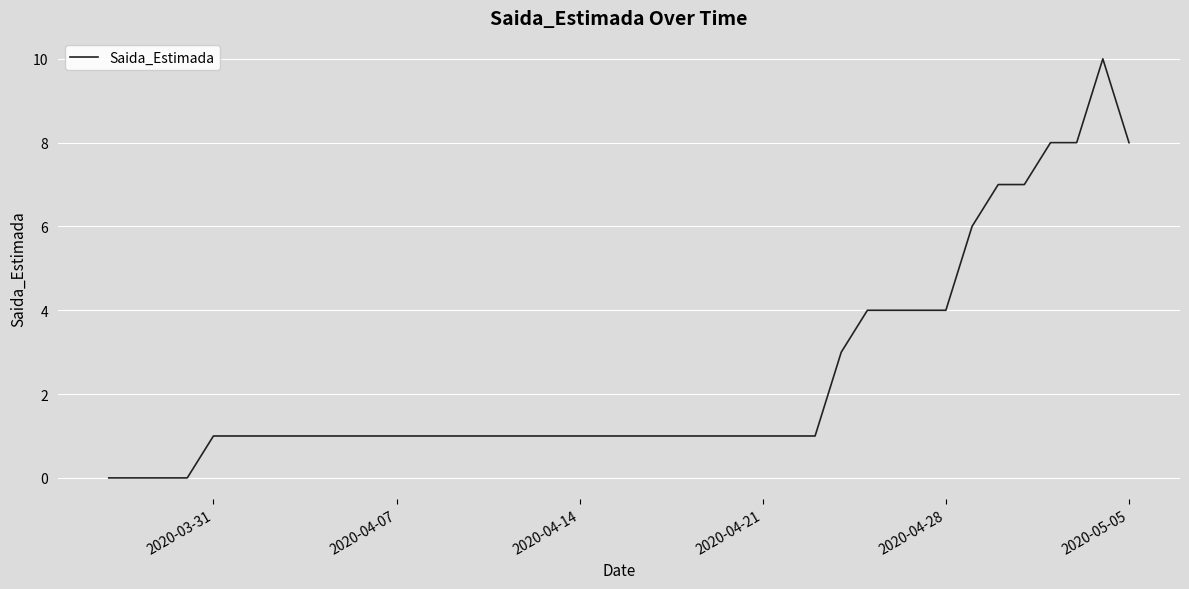

What is the difference between the maximum and minimum values?

10